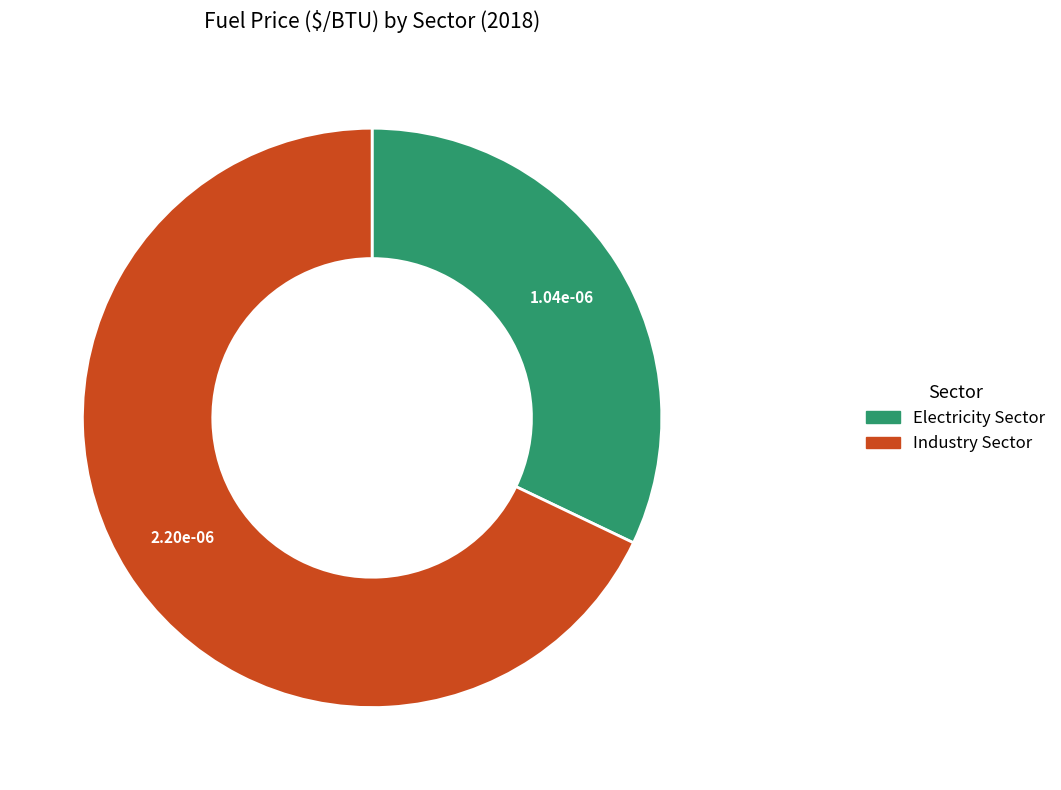

Rank the categories by value from highest to lowest.

Industry Sector, Electricity Sector